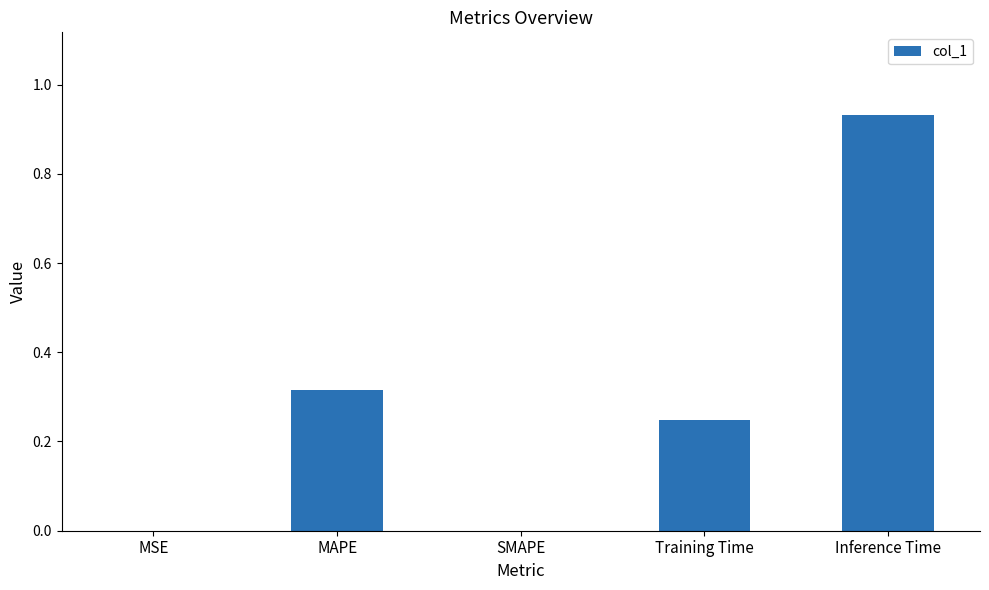

How many series are shown in this chart?

1